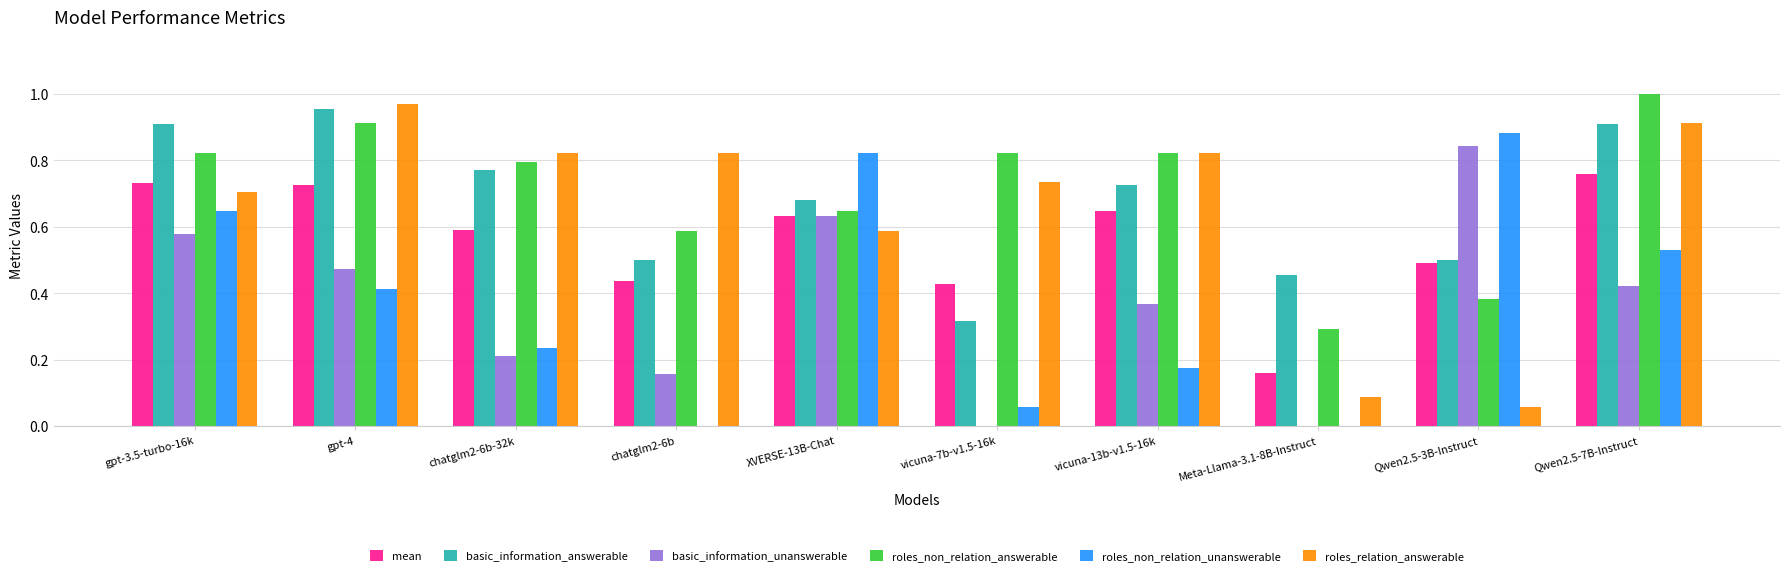

What is the sum of all basic_information_answerable values?

6.7